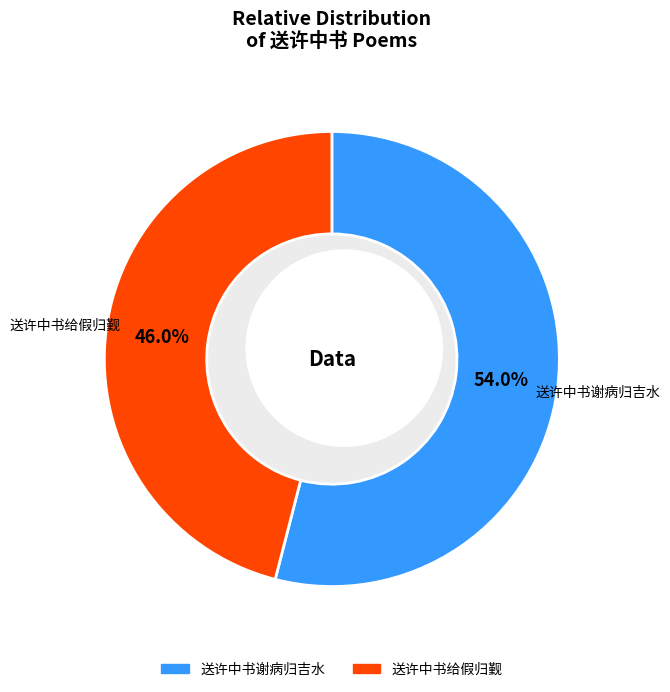

How many segments does this pie chart have?

2